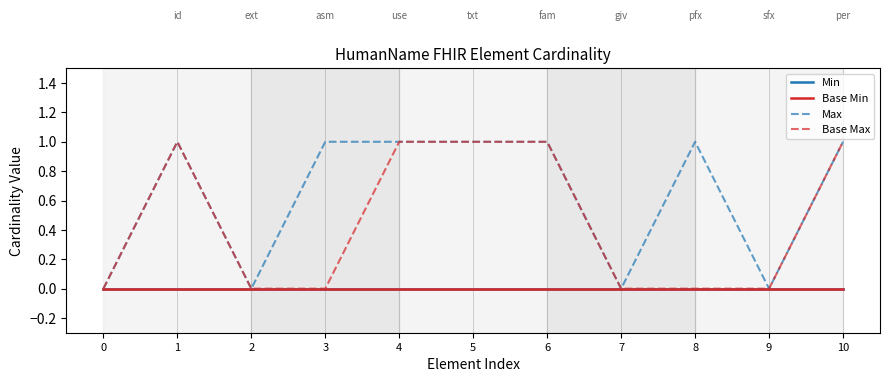

Between 7 and 0, which is larger?

7